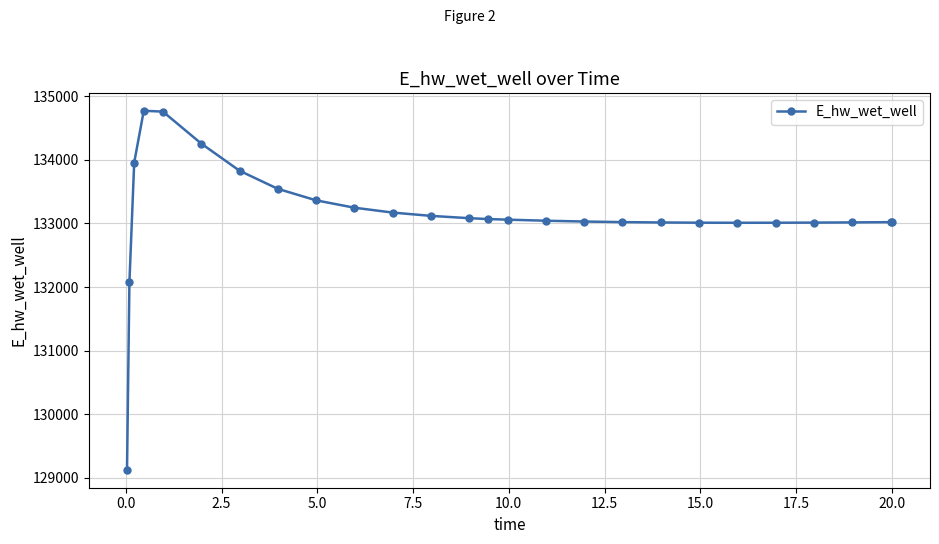

What is the sum of all values?

3461649.0